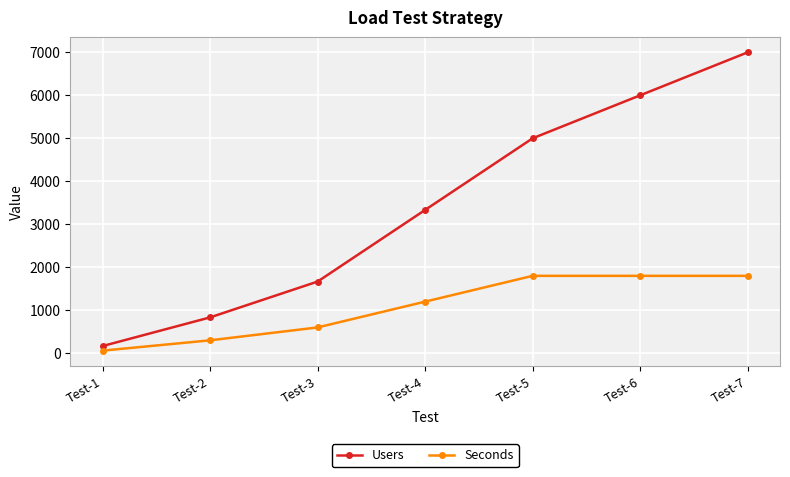

At Test-7, list the series in order from largest to smallest.

Users, Seconds